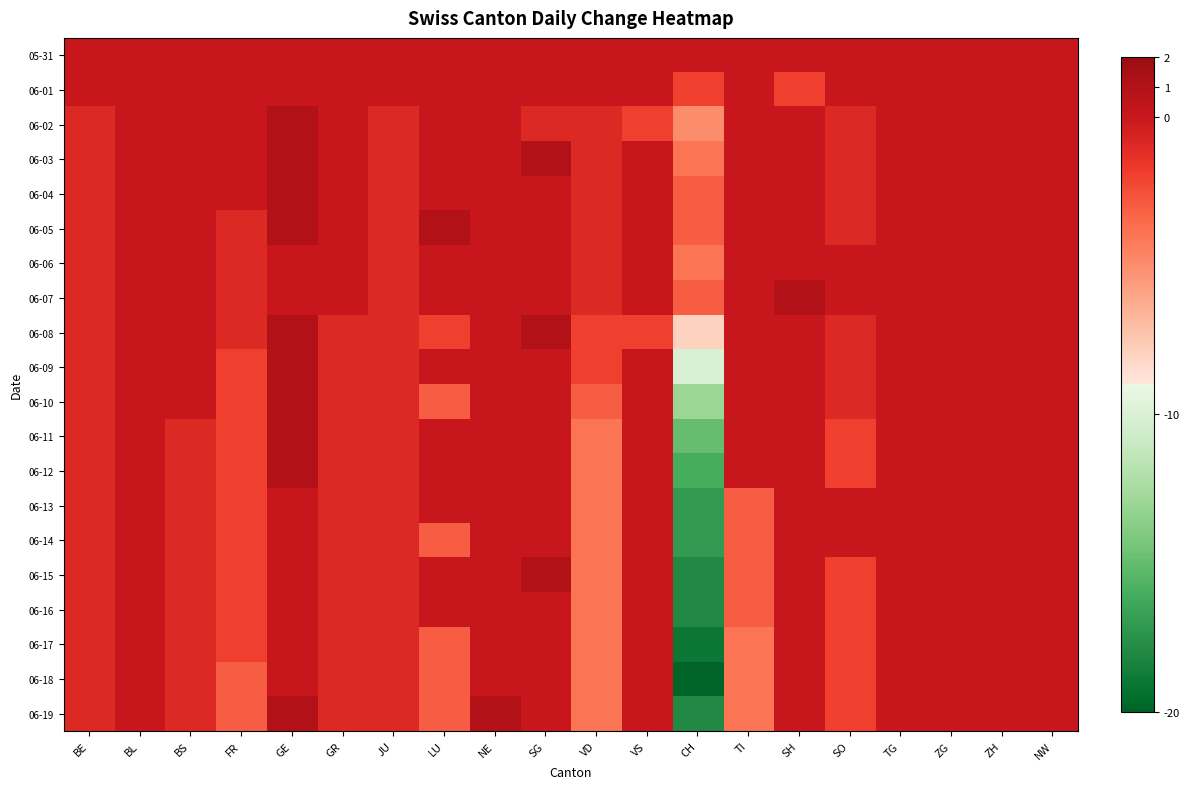

Which series has the largest range (max minus min)?

06-18